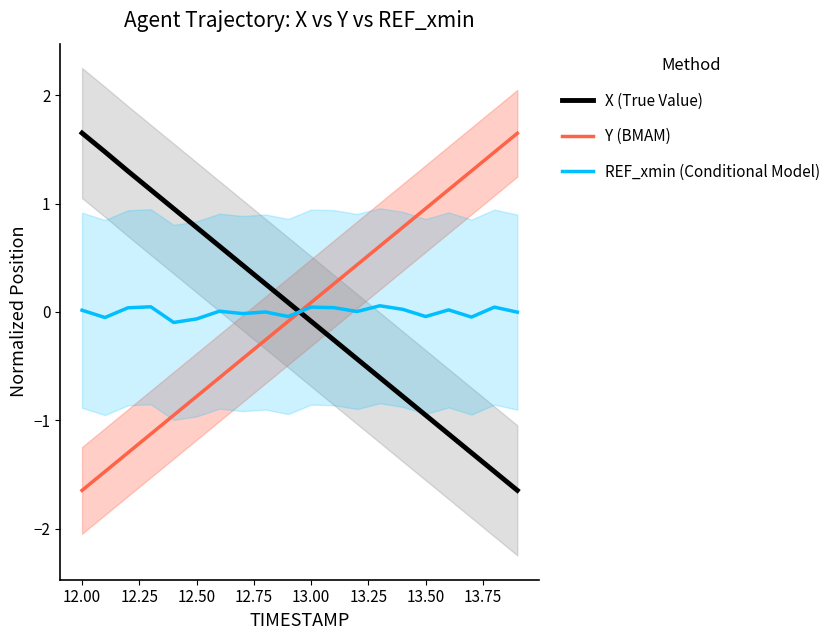

True or false: Y (BMAM) and X (True Value) cross at least once.

True